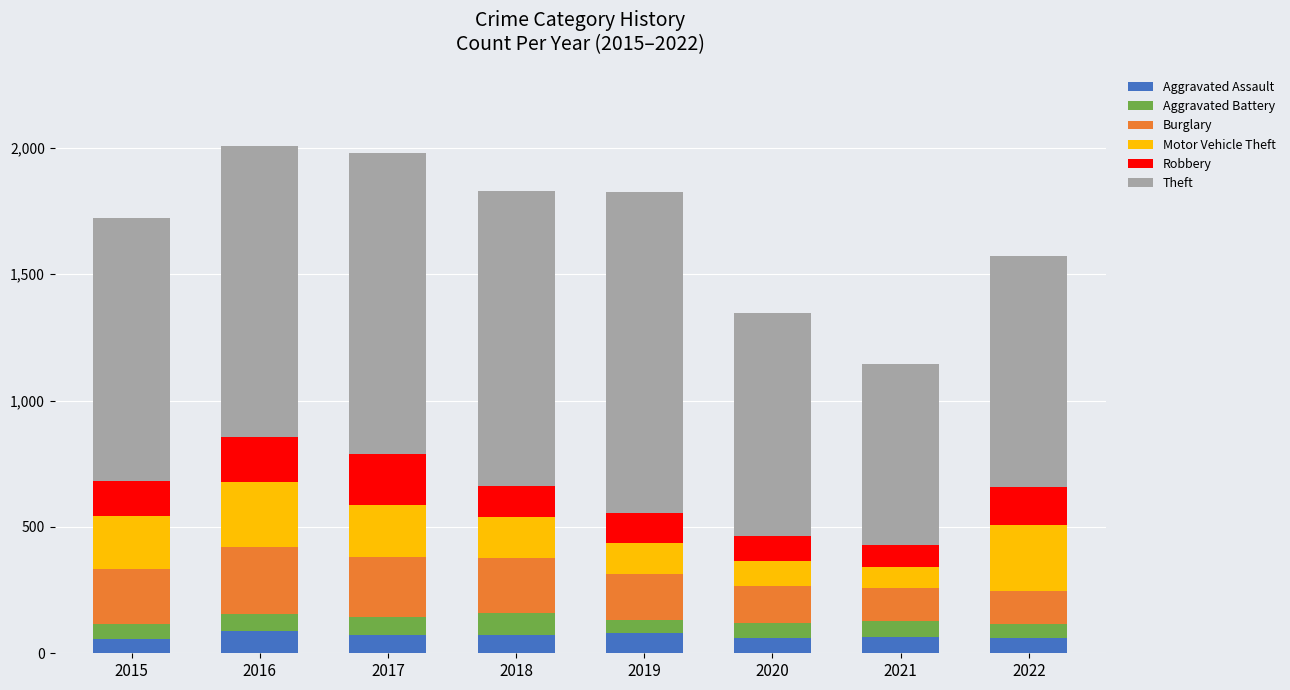

Are the bars horizontal?

No